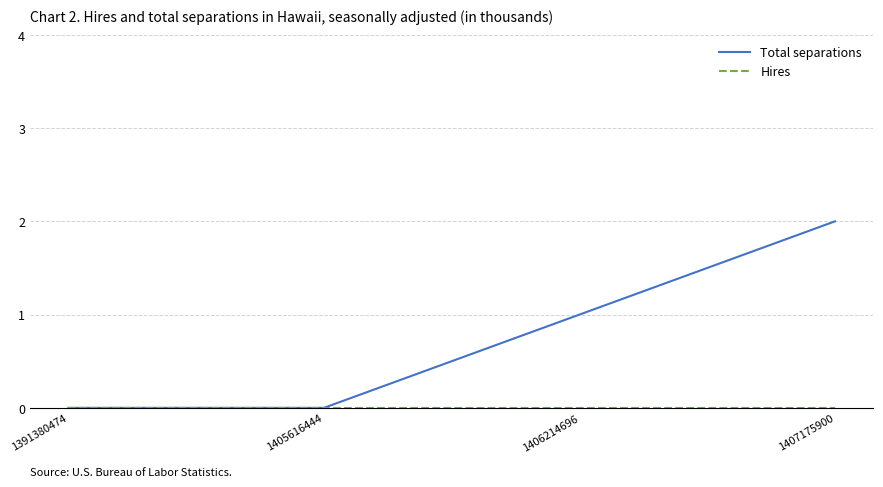

At which category is the sum across all series the highest?

1407175900